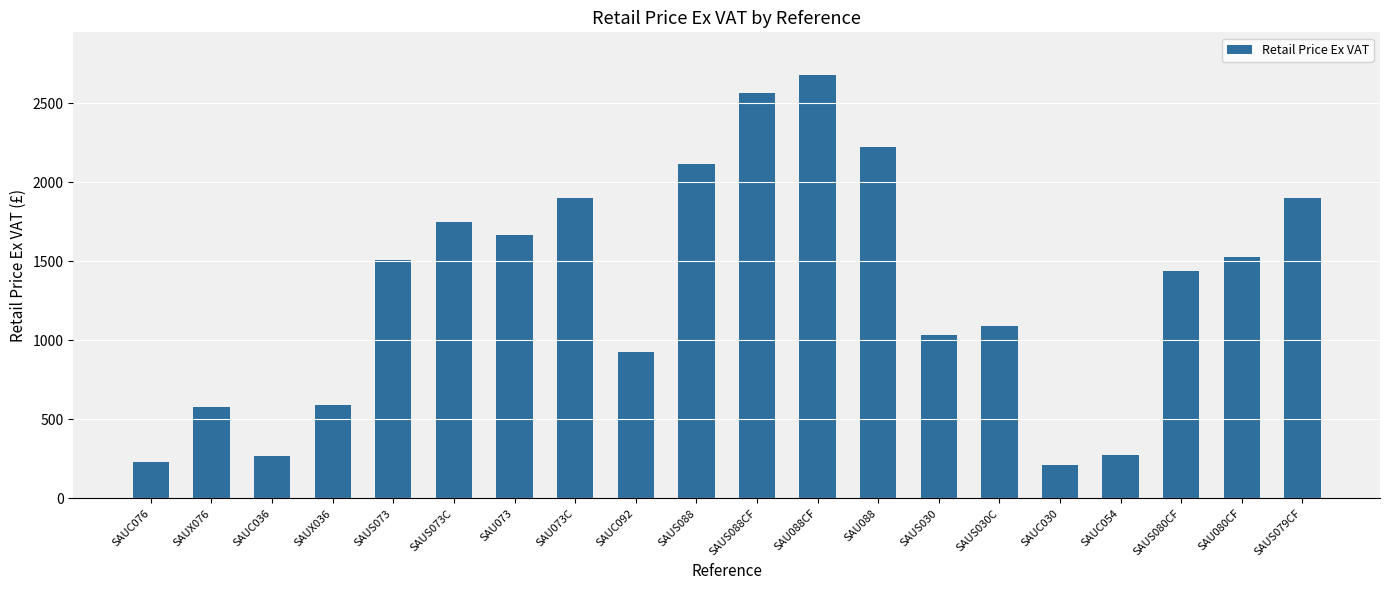

What is the change in value from SAUX076 to SAU080CF?

+952.1